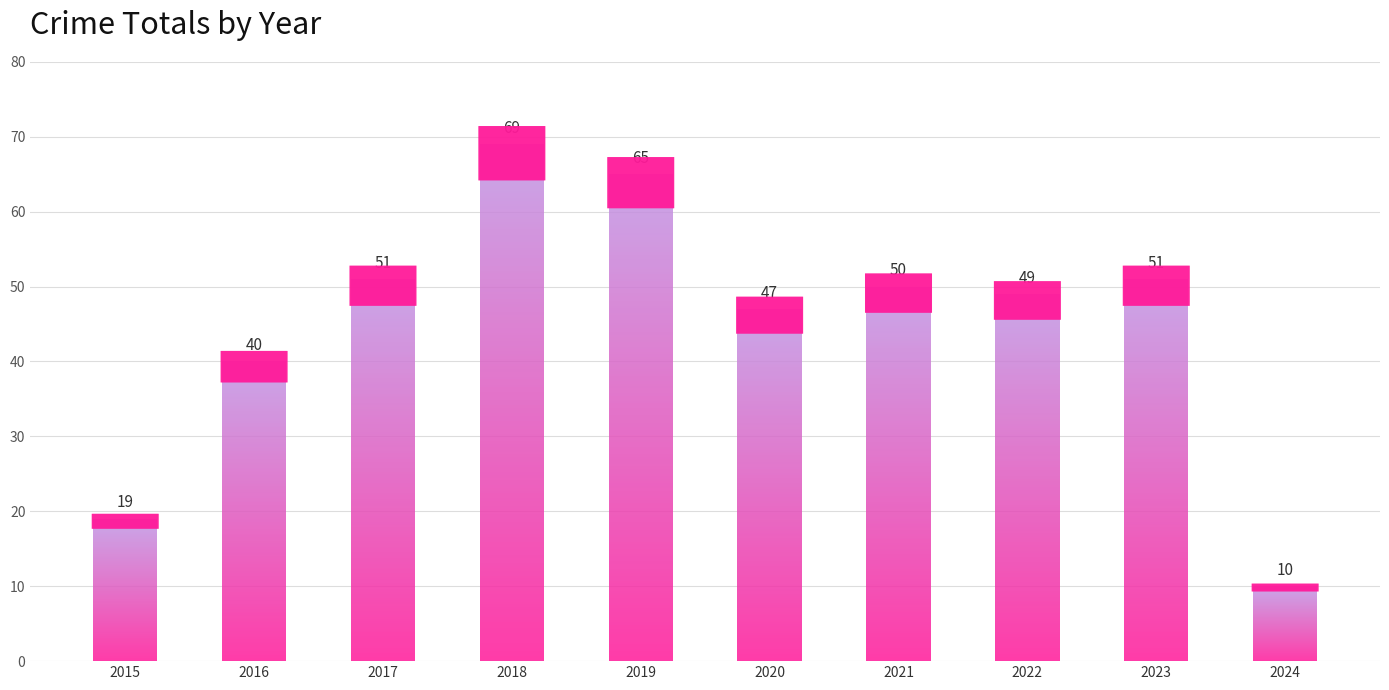

What is the difference between the values at 2019 and 2016?

25